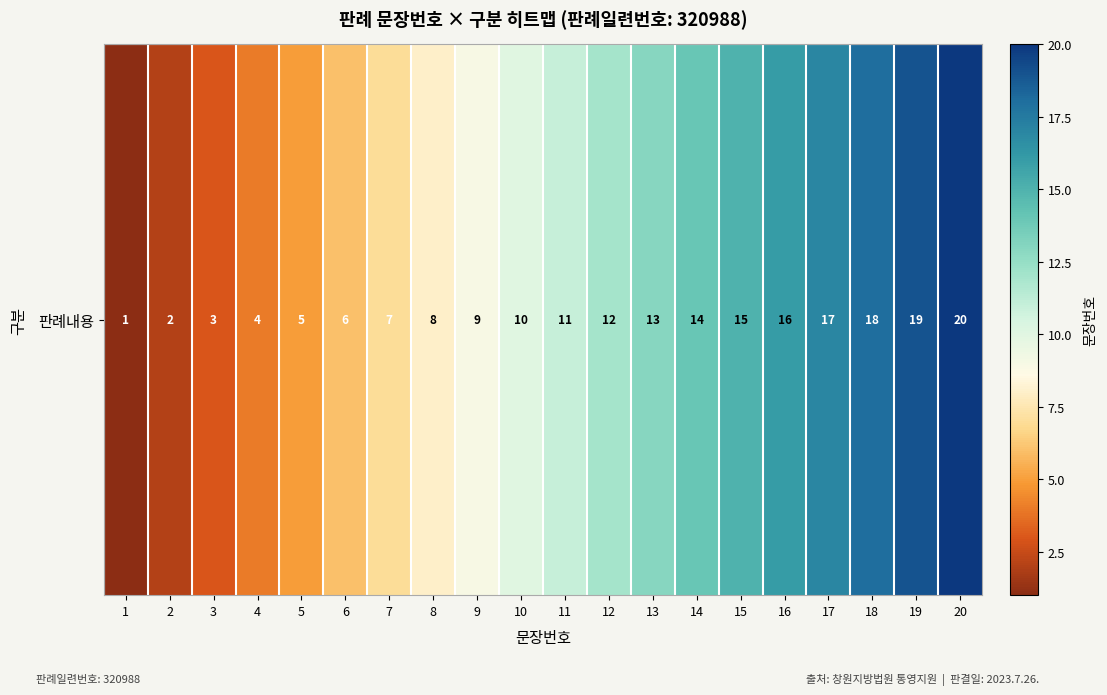

At which category does the chart reach its peak across all series?

20